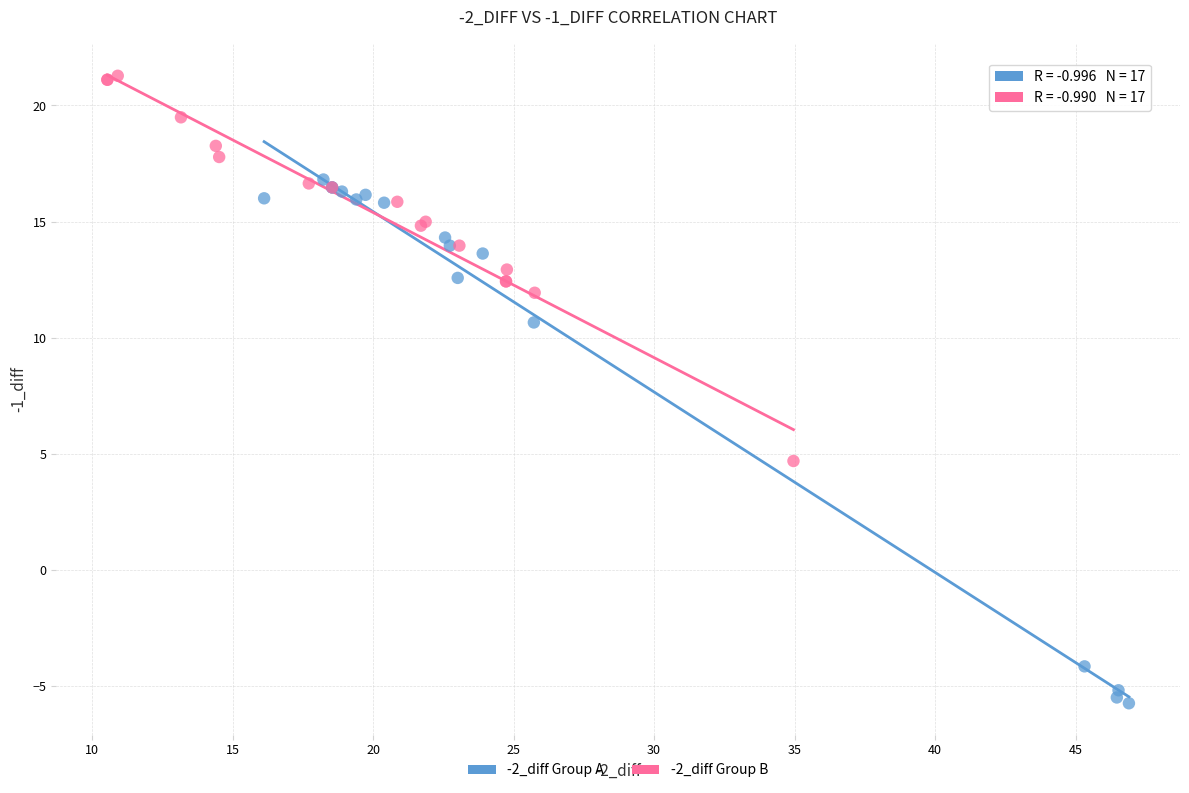

What are all the series names shown in the legend?

-2_diff Group A, -2_diff Group B